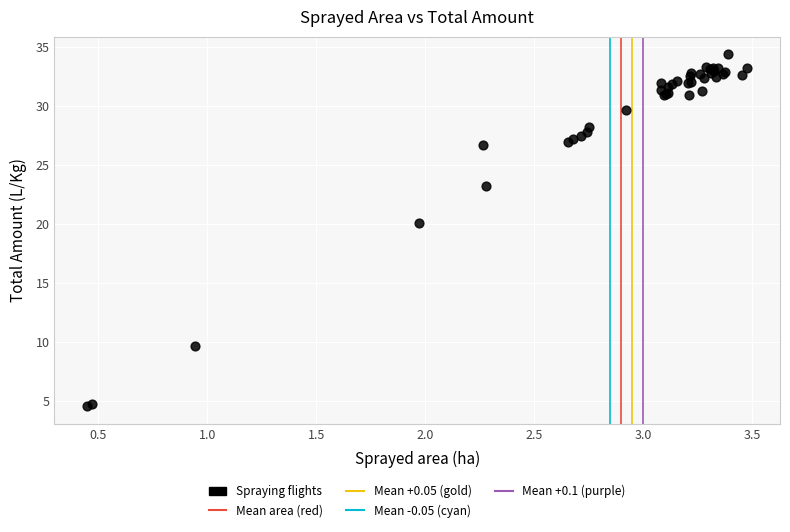

What Y value in the scatter plot is closest to 19?

20.0